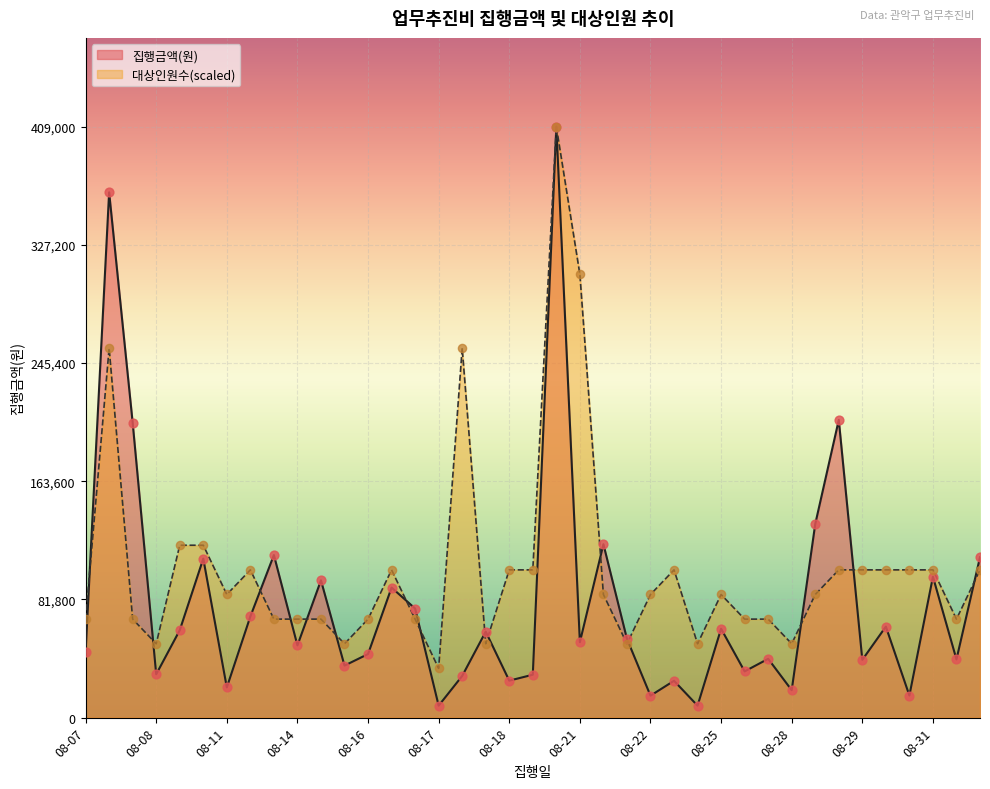

Which series has the largest total across all categories?

대상인원수(scaled)